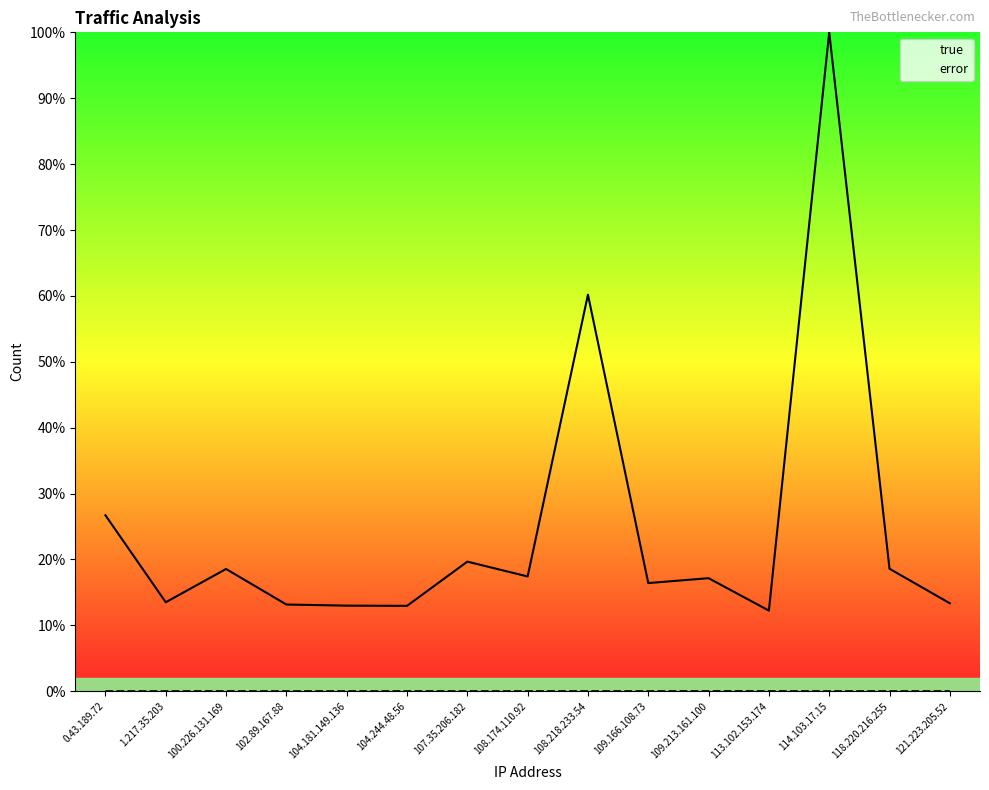

What are all the series names shown in the legend?

true, error